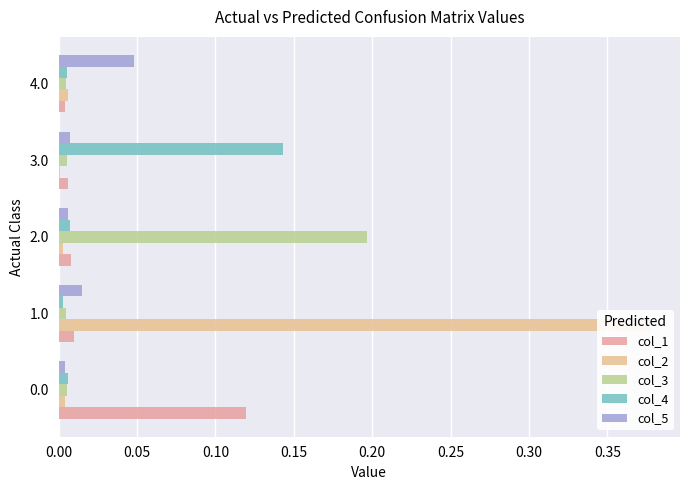

Between 1.0 and 4.0, which series saw the biggest shift?

col_2